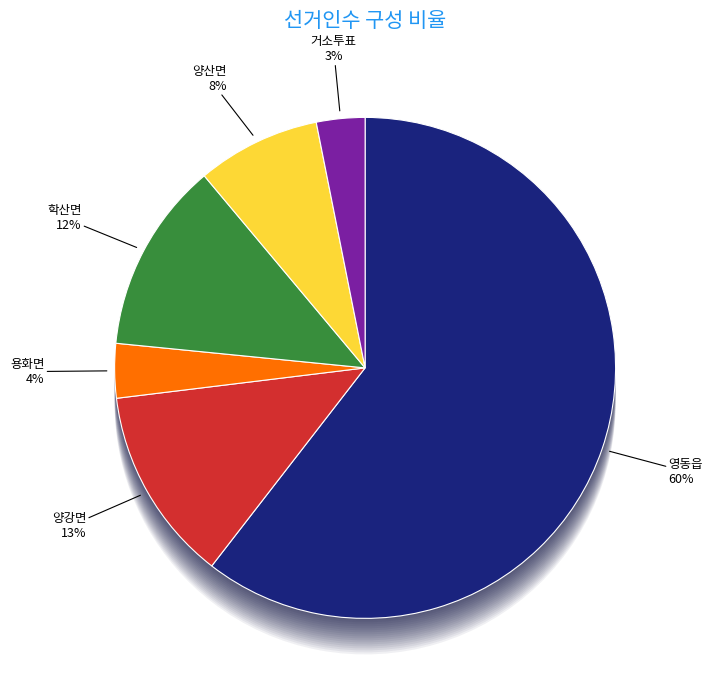

What percentage is the 거소투표 slice, to the nearest percent?

3%